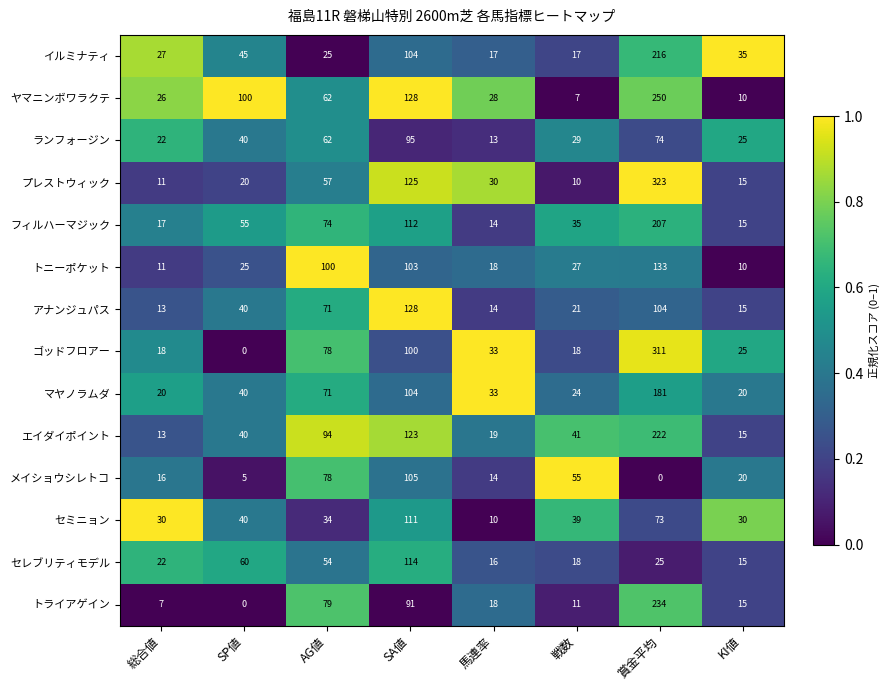

At which label is メイショウシレトコ closest to 52?

戦数